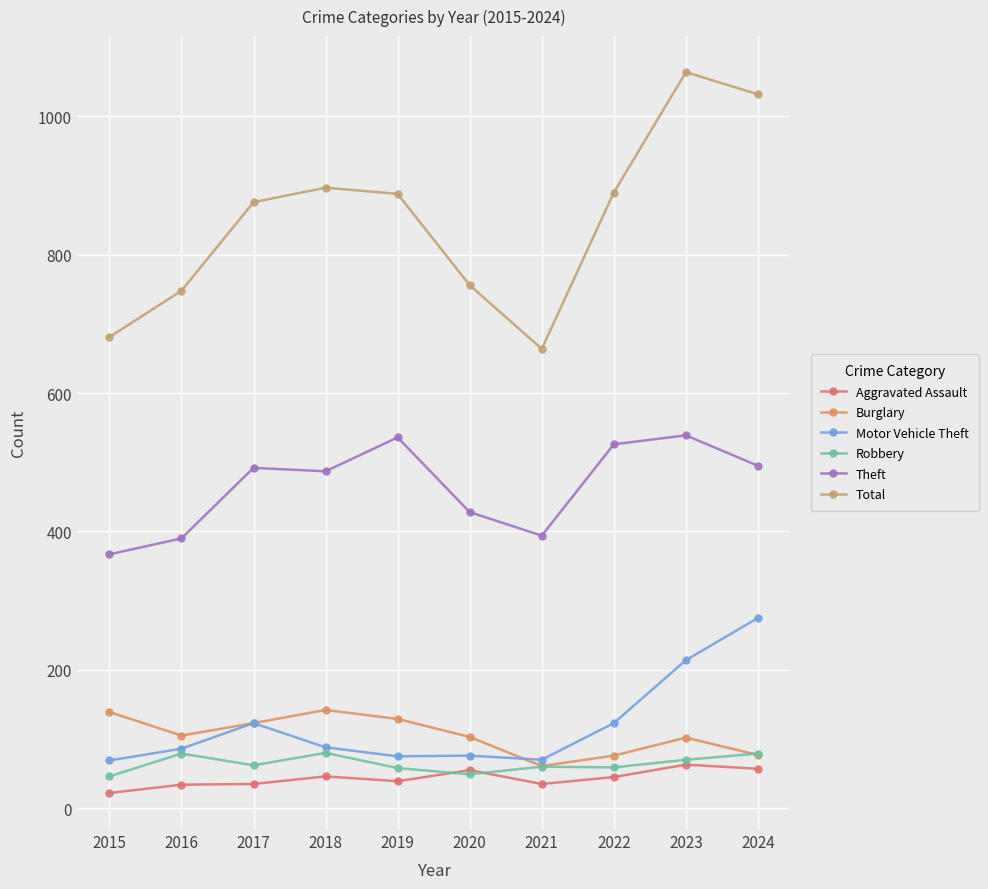

The Theft series shows 367 at 2015. True or false?

True